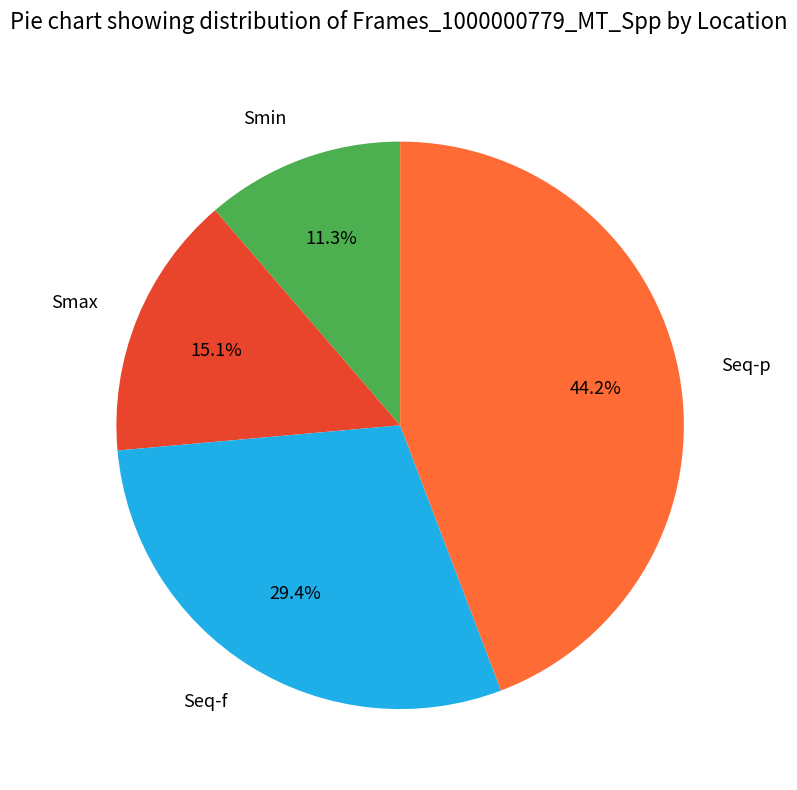

Which slice is the largest?

Seq-p